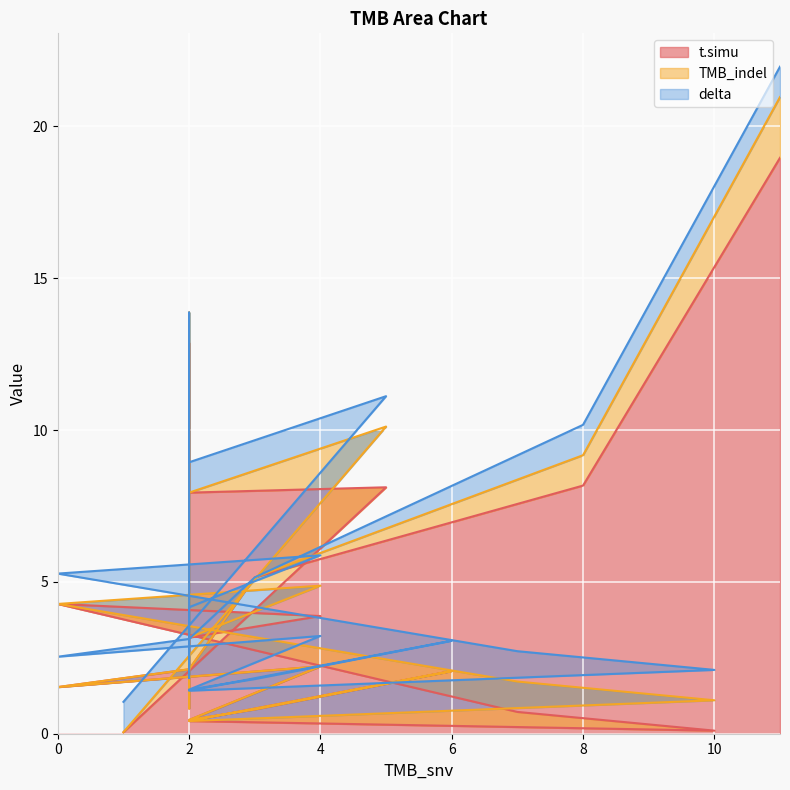

Is it true that TMB_indel equals 1.0 at 4?

True